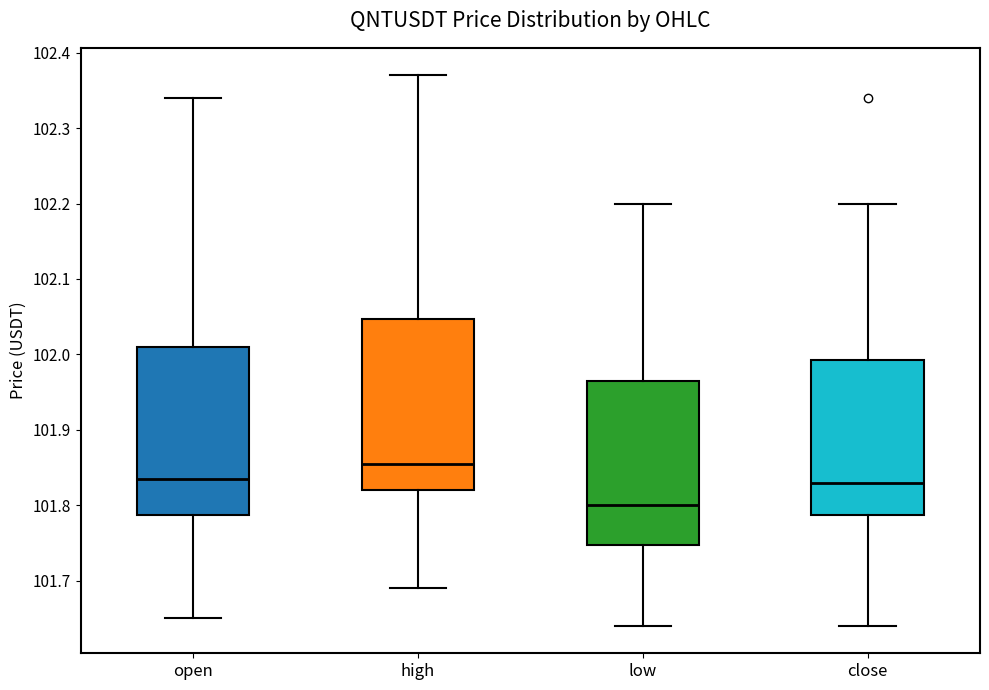

Which box has the lowest median line?

low